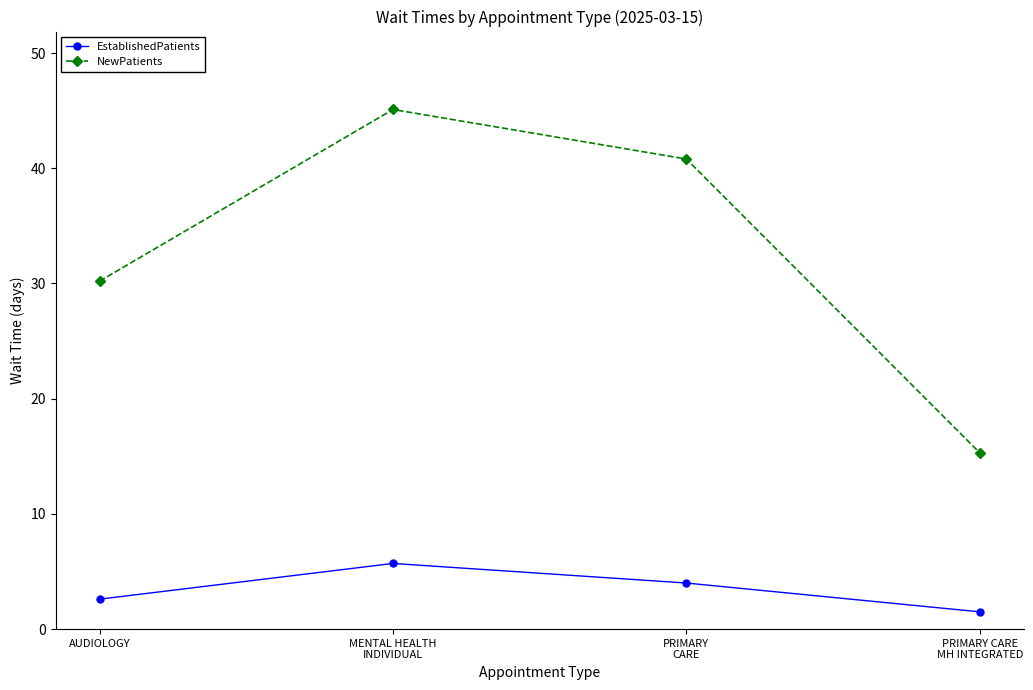

How many lines are shown in the chart?

2